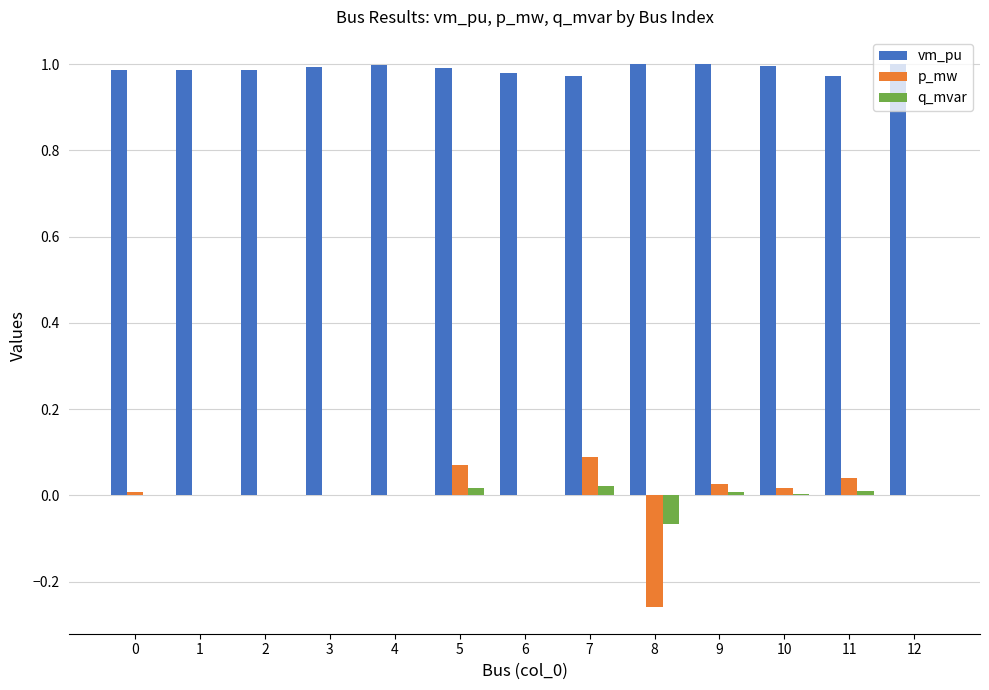

Is it true that vm_pu equals 0.3 at 7?

False